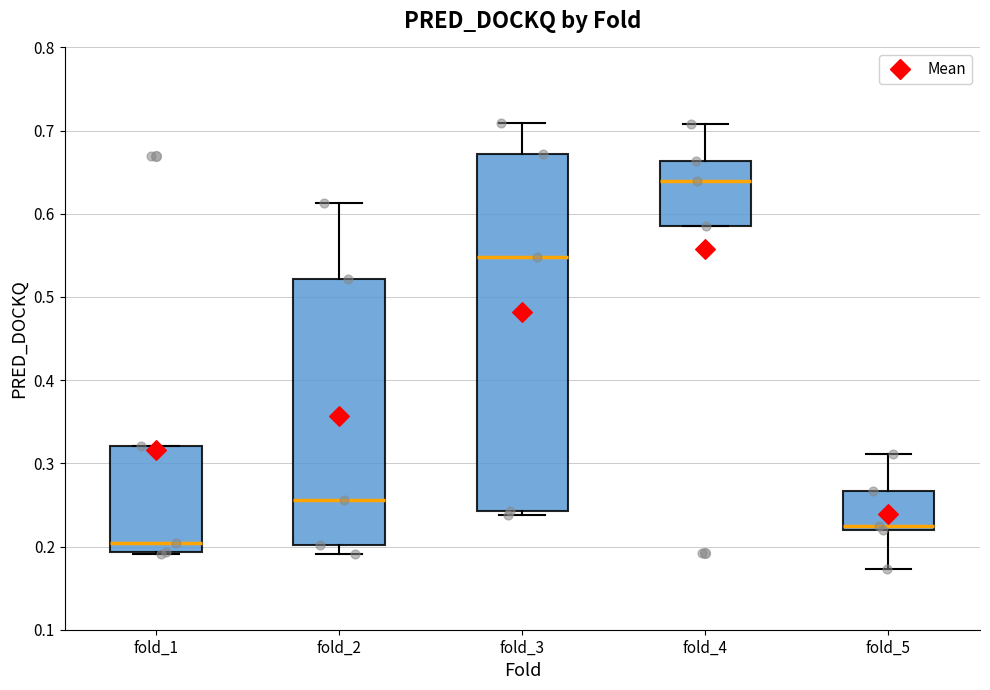

Reading left to right, transcribe this box plot: for each box, give where its median line is, the range the box spans, and where its two whiskers end, as read against the y-axis. The values are not printed on the chart, so give them approximately, as read against the axis.

fold_1: median 0.20, box 0.19 to 0.32, whiskers 0.19 to 0.32
fold_2: median 0.26, box 0.20 to 0.52, whiskers 0.19 to 0.61
fold_3: median 0.55, box 0.24 to 0.67, whiskers 0.24 (just below the box's lower edge) to 0.71
fold_4: median 0.64, box 0.59 to 0.66, whiskers 0.59 to 0.71
fold_5: median 0.22 (just above the box's lower edge), box 0.22 to 0.27, whiskers 0.17 to 0.31